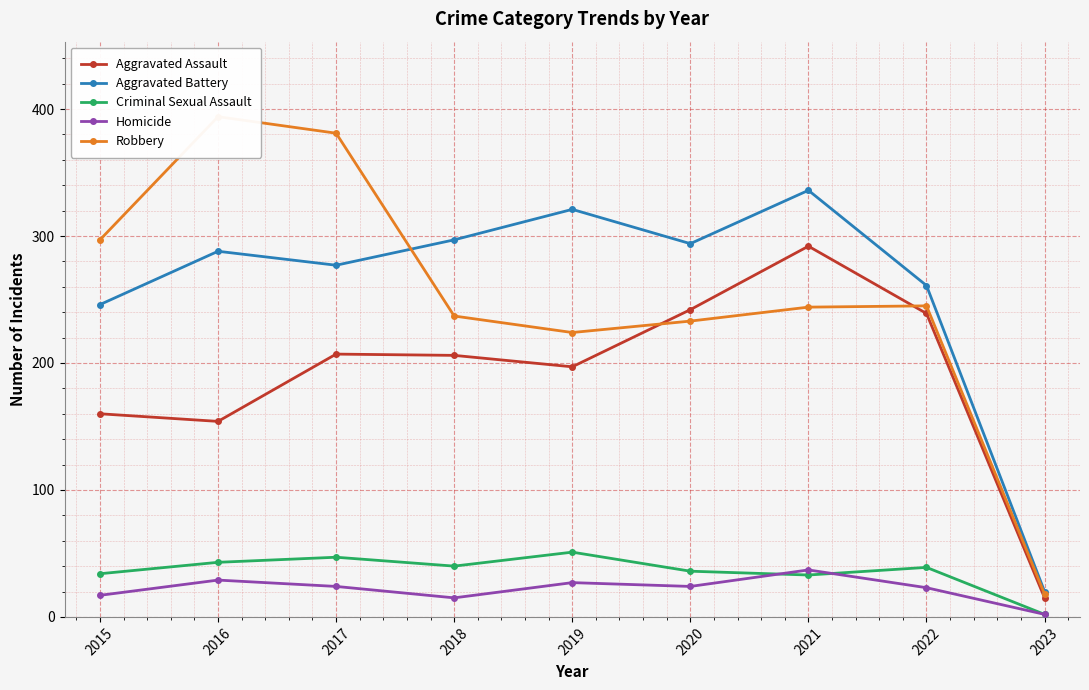

True or false: Homicide and Aggravated Assault cross at least once.

False